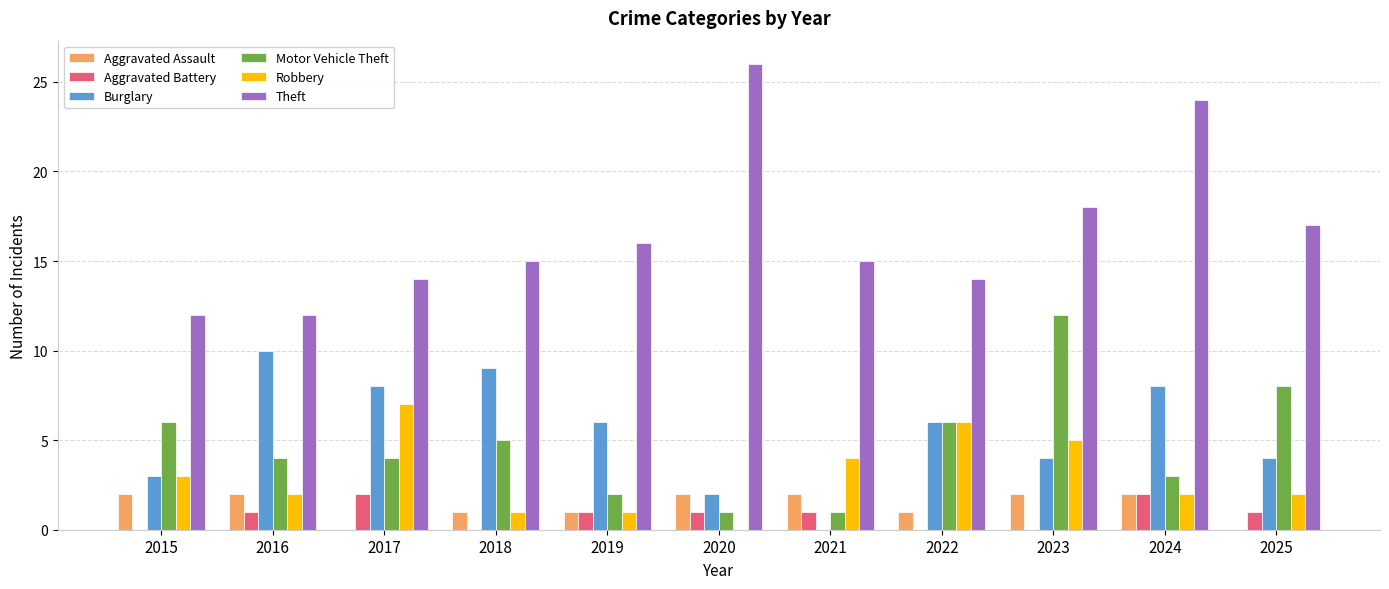

True or false: Motor Vehicle Theft has a value of 1 at 2016.

False